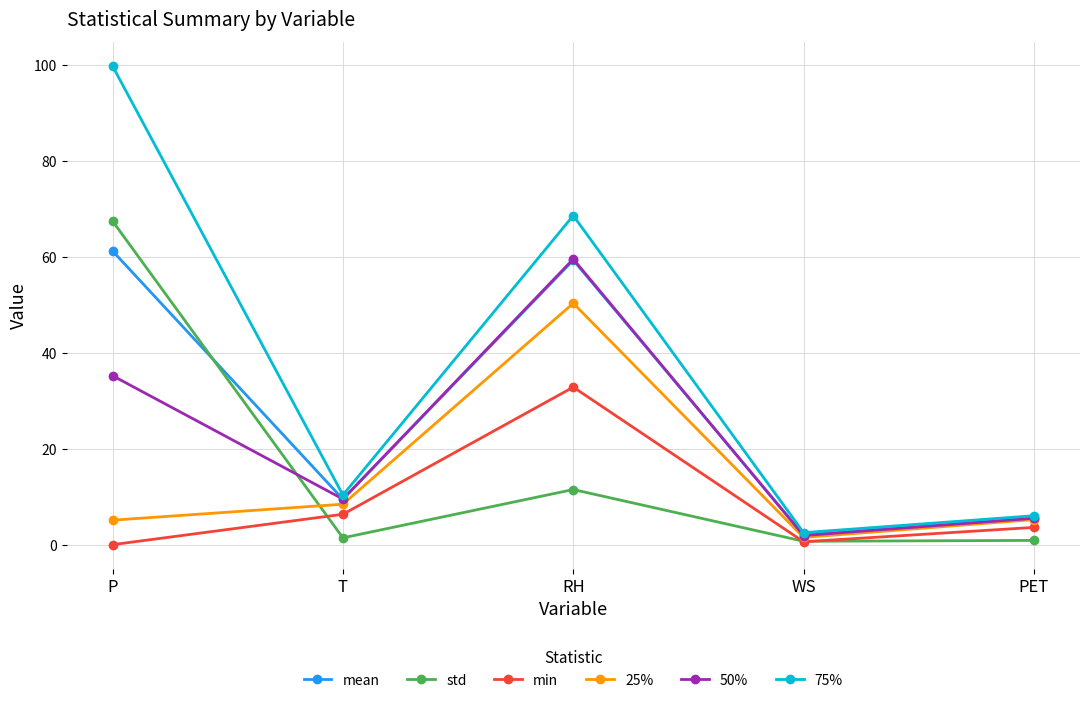

Where do std and 50% first cross each other?

P and T